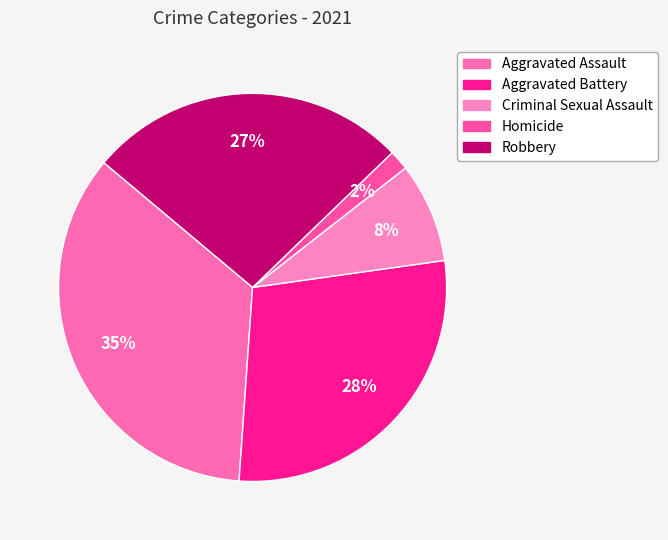

Count the number of slices in the pie.

5